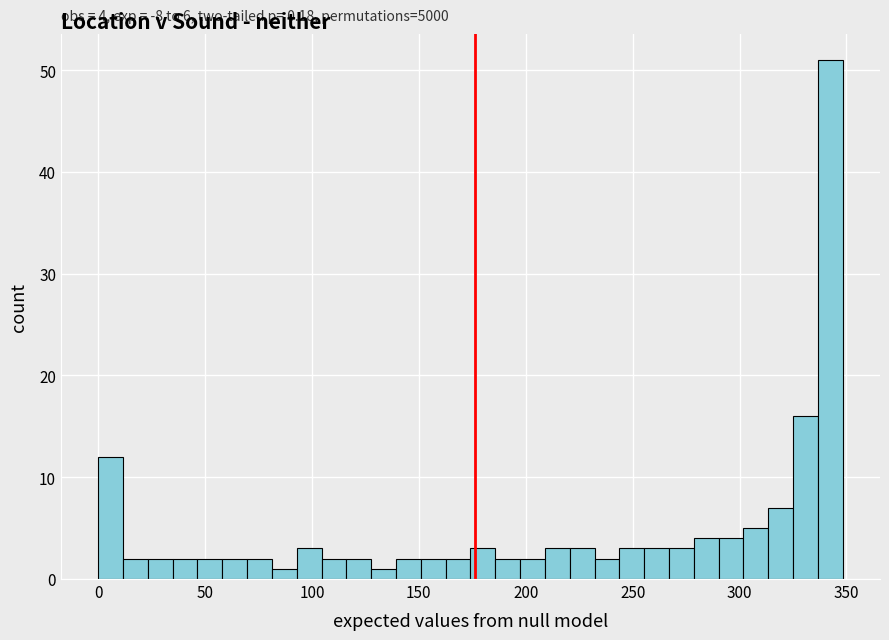

Around what value on the x-axis is the tallest bar? Give the approximate position of its centre, as read against the axis.

340